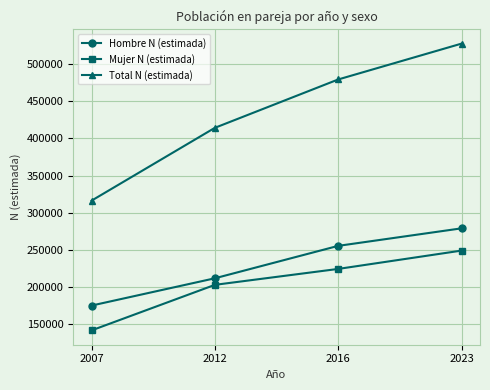

The value of Hombre N (estimada) at 2016 is 66947. True or false?

False